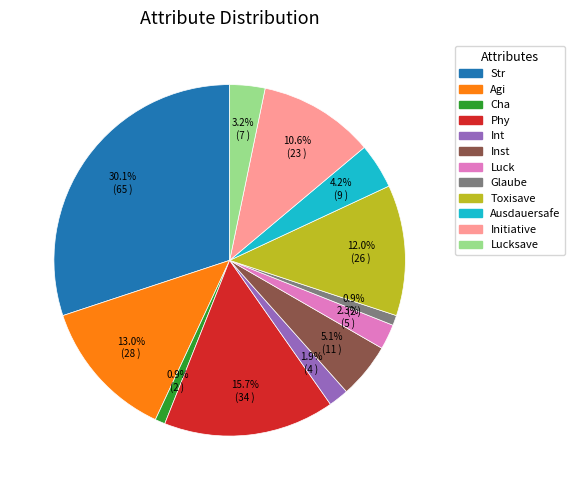

Count the number of slices in the pie.

12